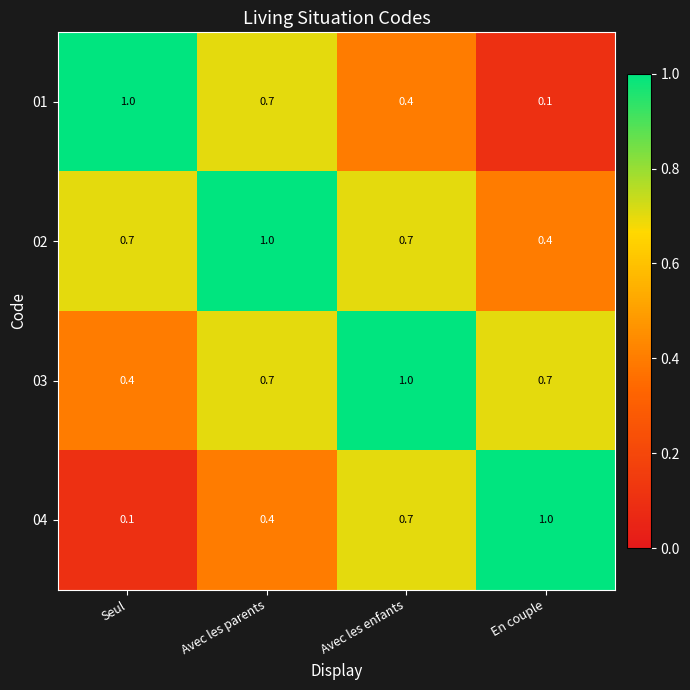

At En couple, list the series in order from largest to smallest.

04, 03, 02, 01